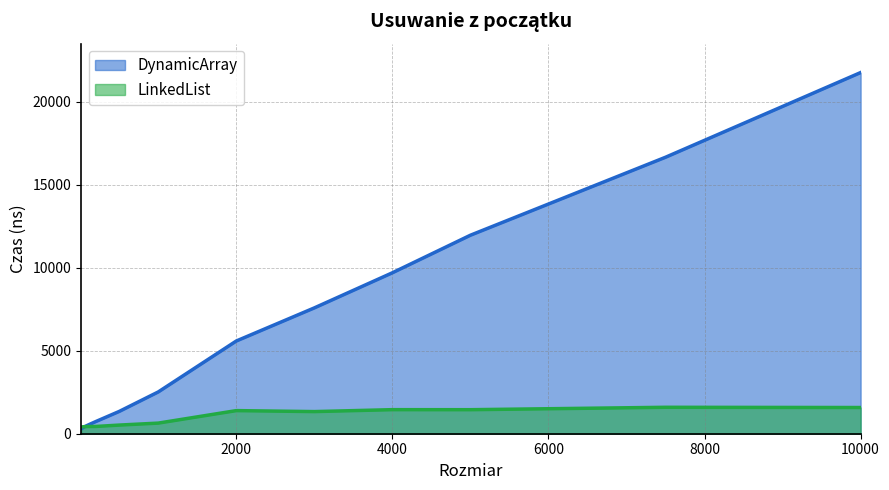

What is the minimum value shown in the chart?

298